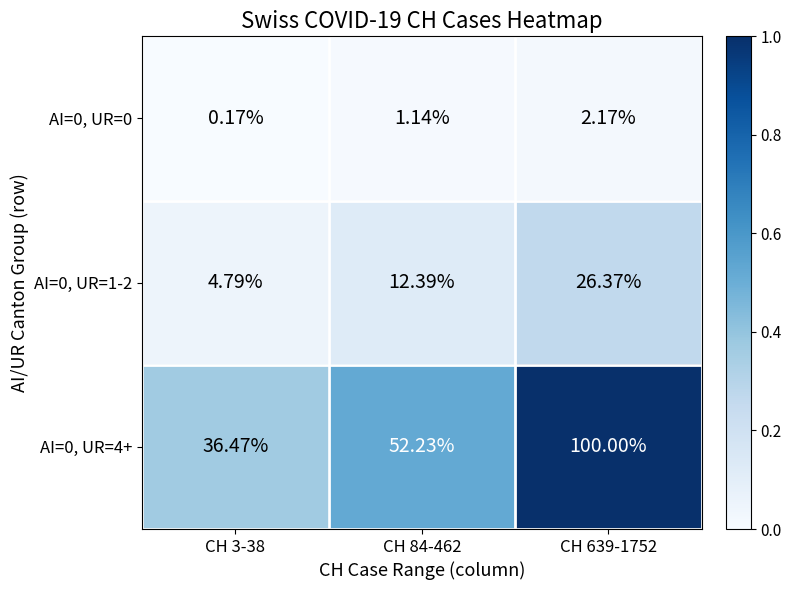

Is the value of AI=0, UR=0 at CH 84-462 greater than the value of AI=0, UR=1-2 at CH 639-1752?

No